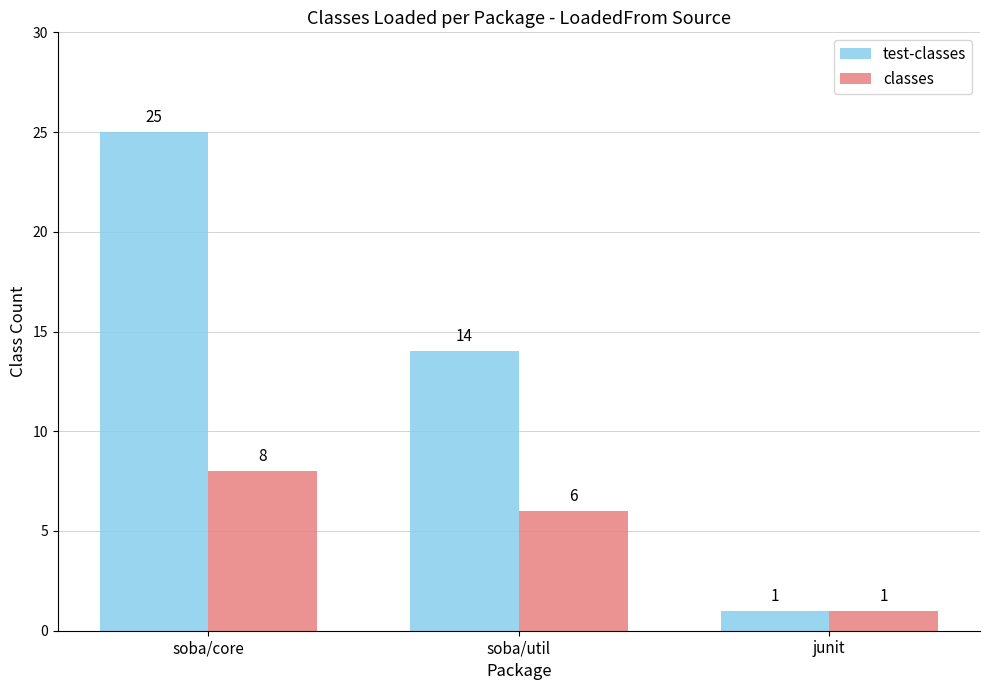

At which category is the sum across all series the highest?

soba/core